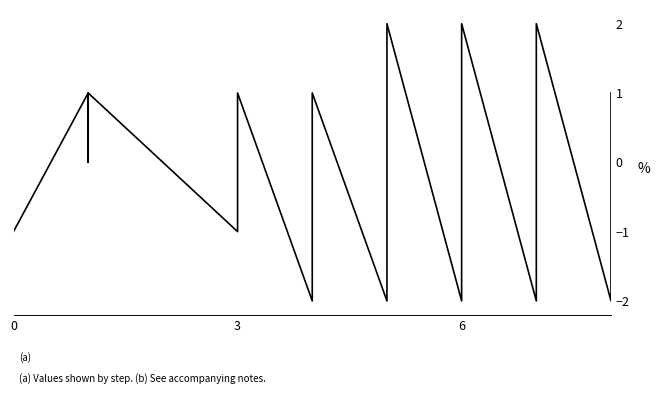

How many values are between -1 and 1?

22